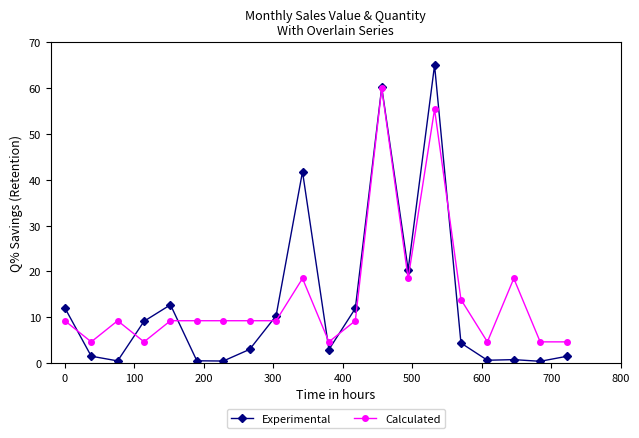

List the series in order of their overall mean, lowest first.

Experimental, Calculated